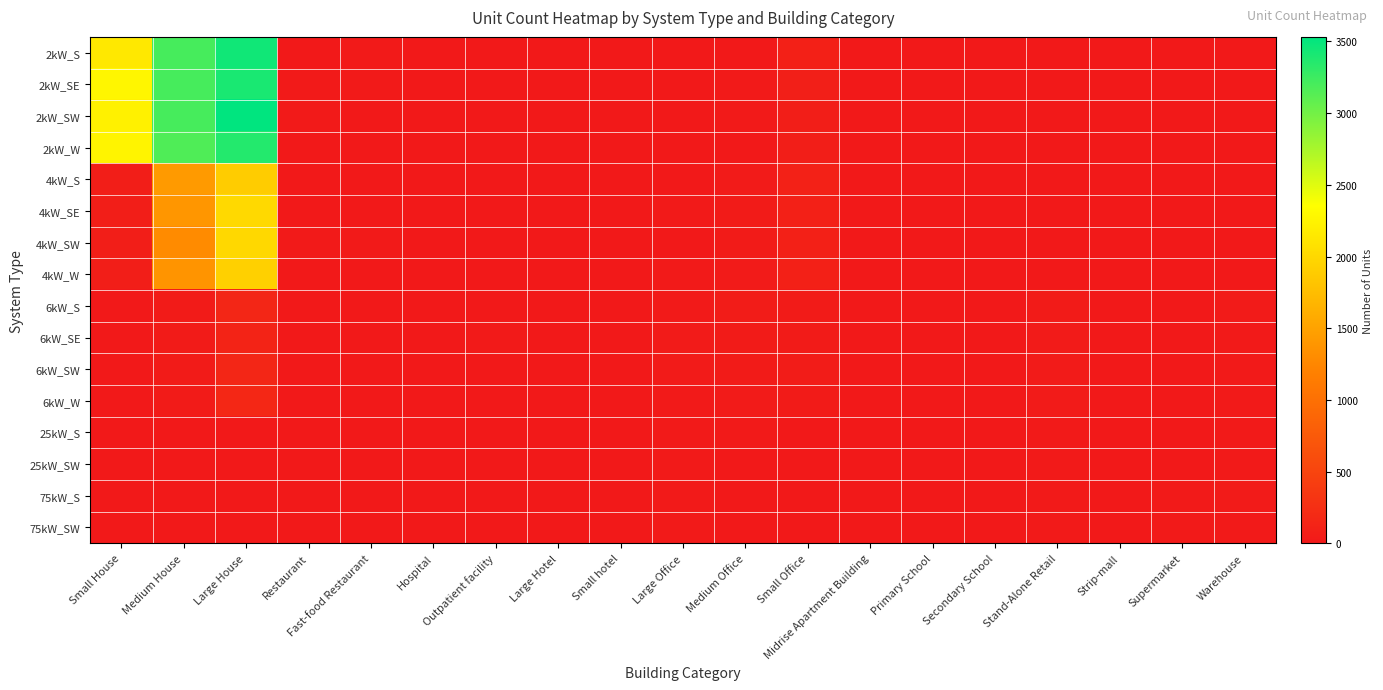

At how many categories does at least one series exceed 2220?

3